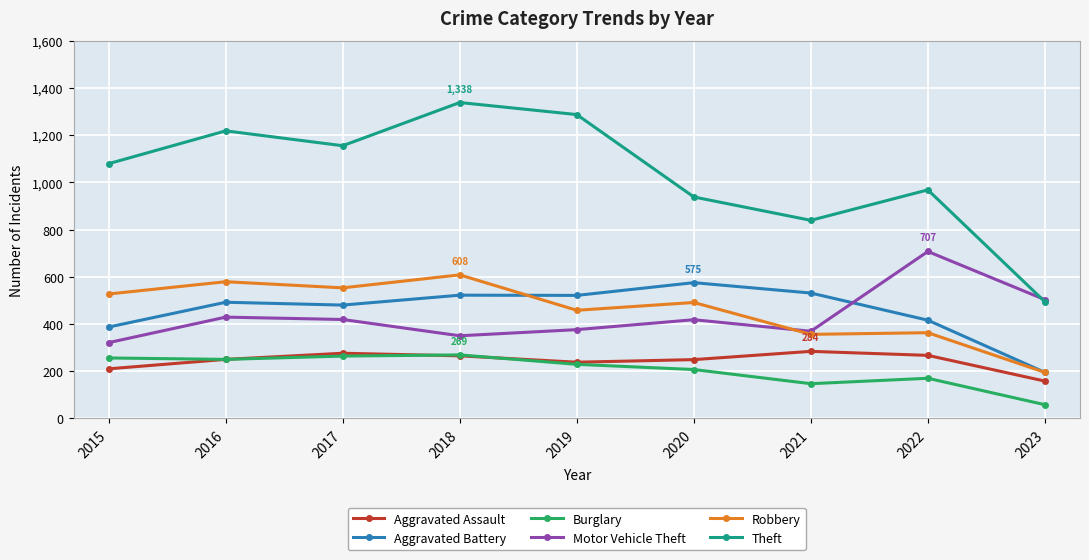

How many data points does each series have?

9